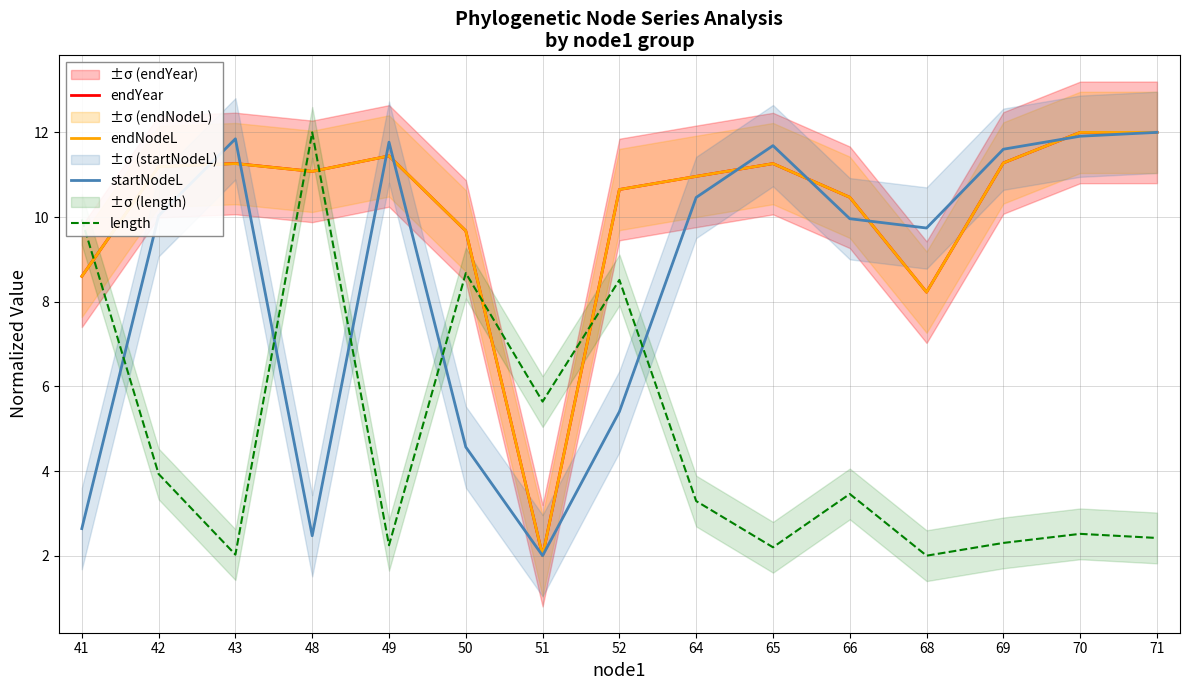

At which label is endYear closest to 7?

68